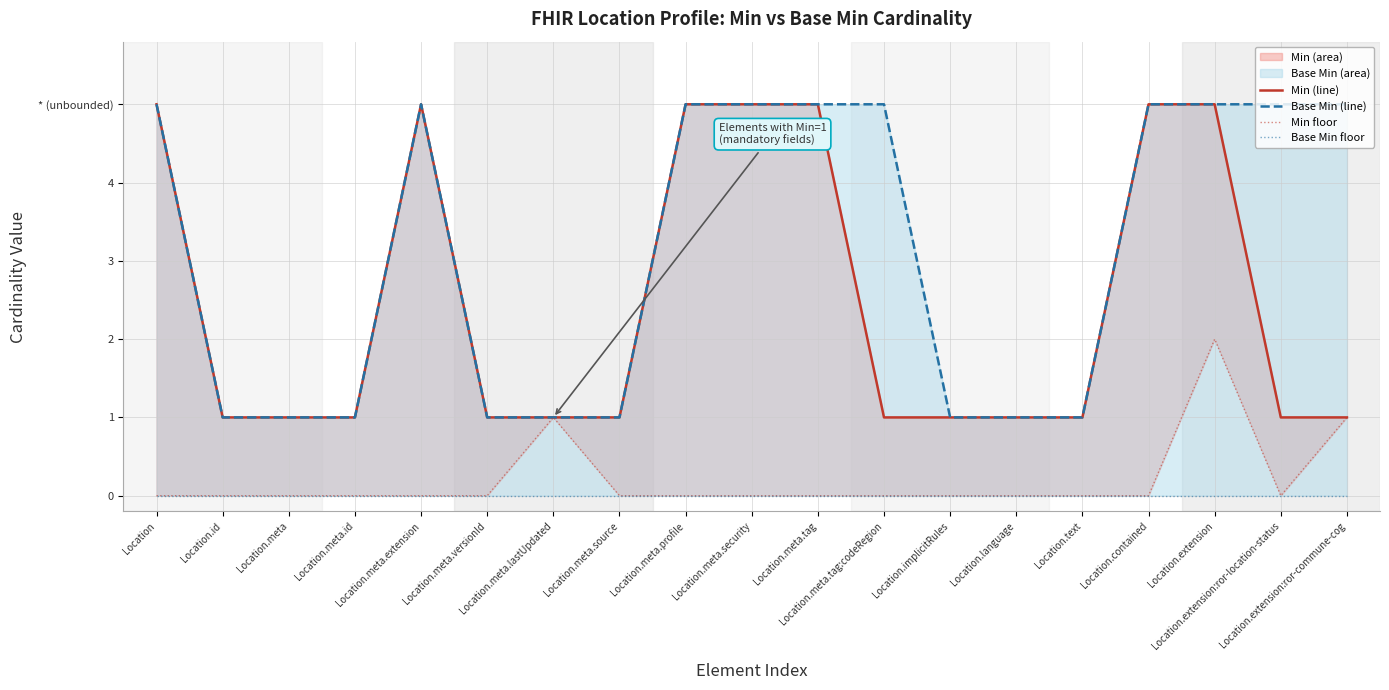

Is it true that Min floor equals -1 at Location.meta.tag:codeRegion?

False